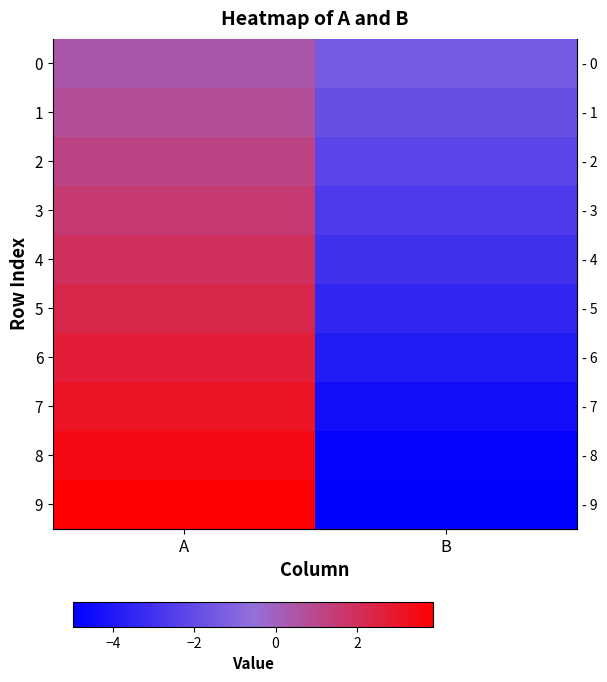

The 5 series shows -5.9 at B. True or false?

False